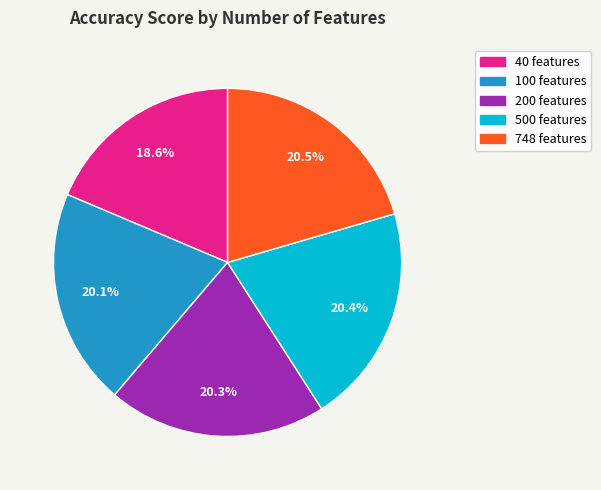

What percentage is the 200 features slice, to the nearest percent?

20%